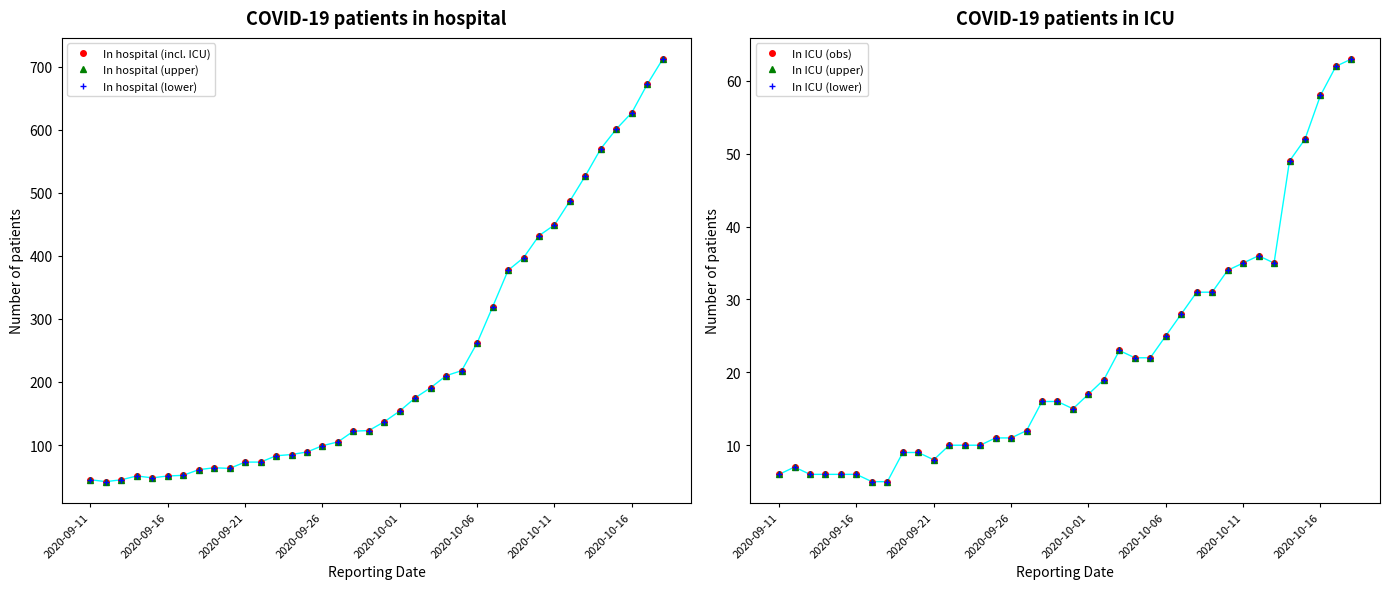

In In ICU (lower), how many points are lower than both neighbors (excluding endpoints)?

3